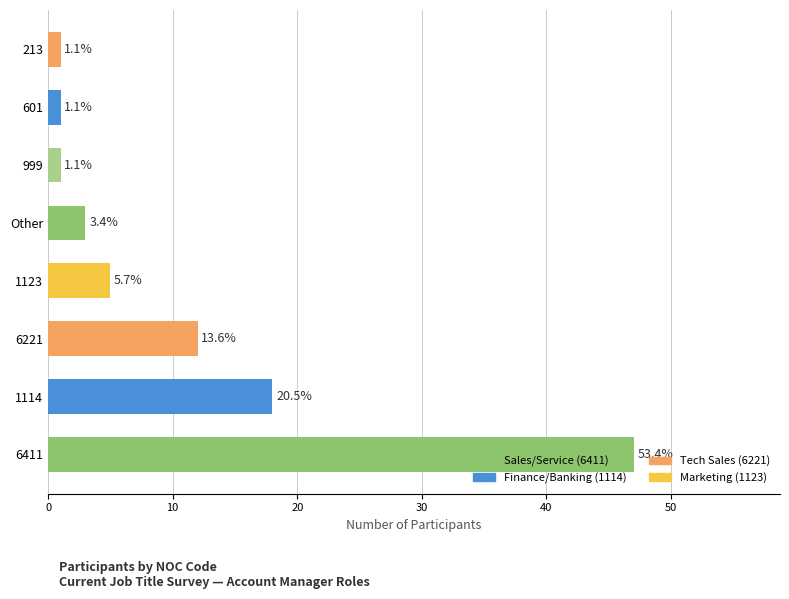

How many bars are there in total?

8